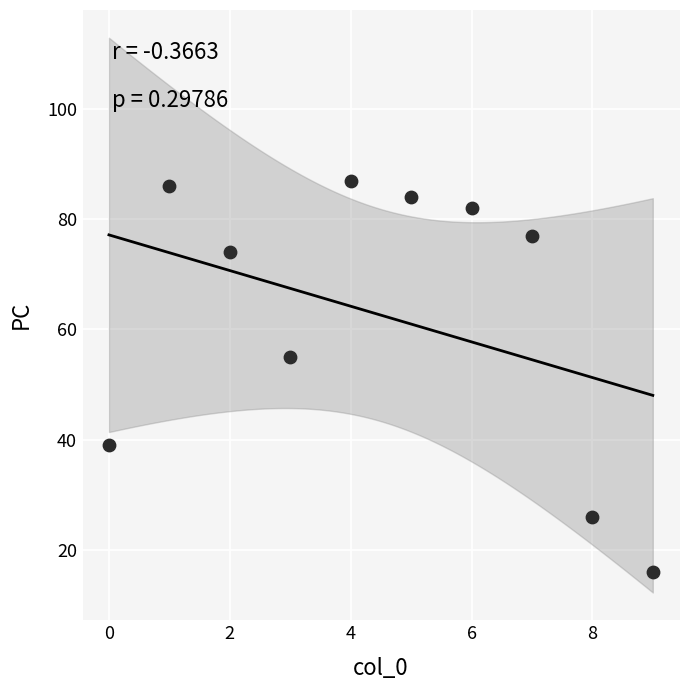

What is the range of Y values (max minus min)?

71